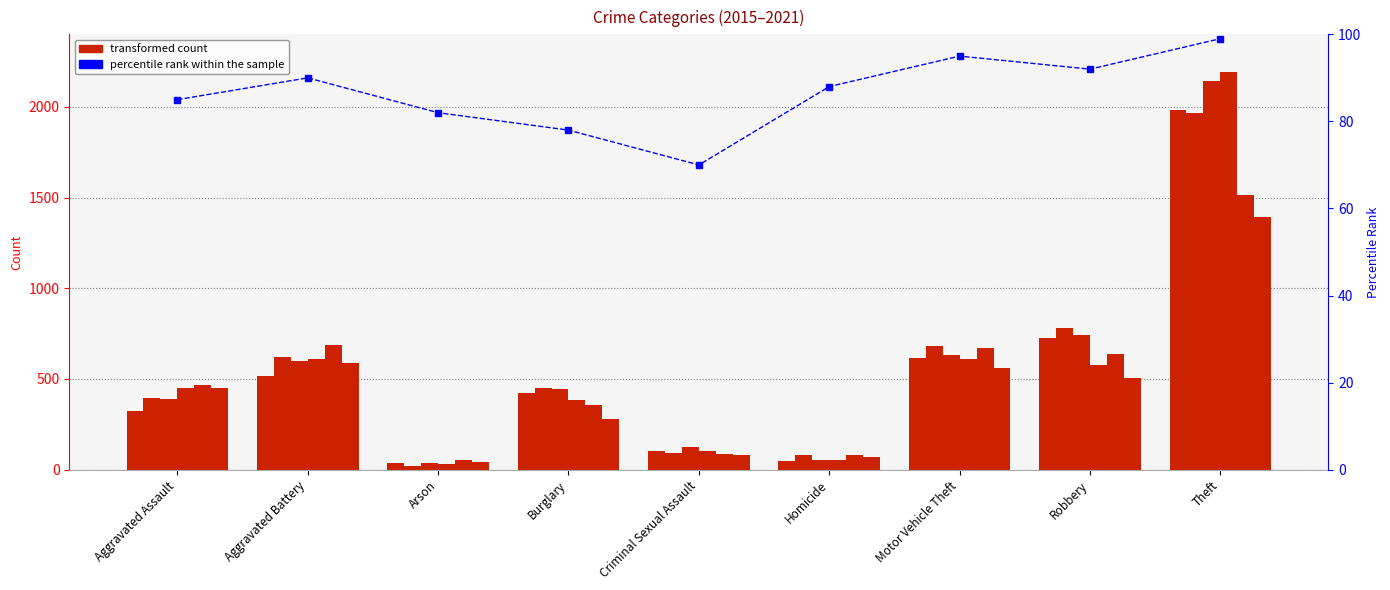

What is the ratio of the value at Burglary to the value at Homicide?

0.9